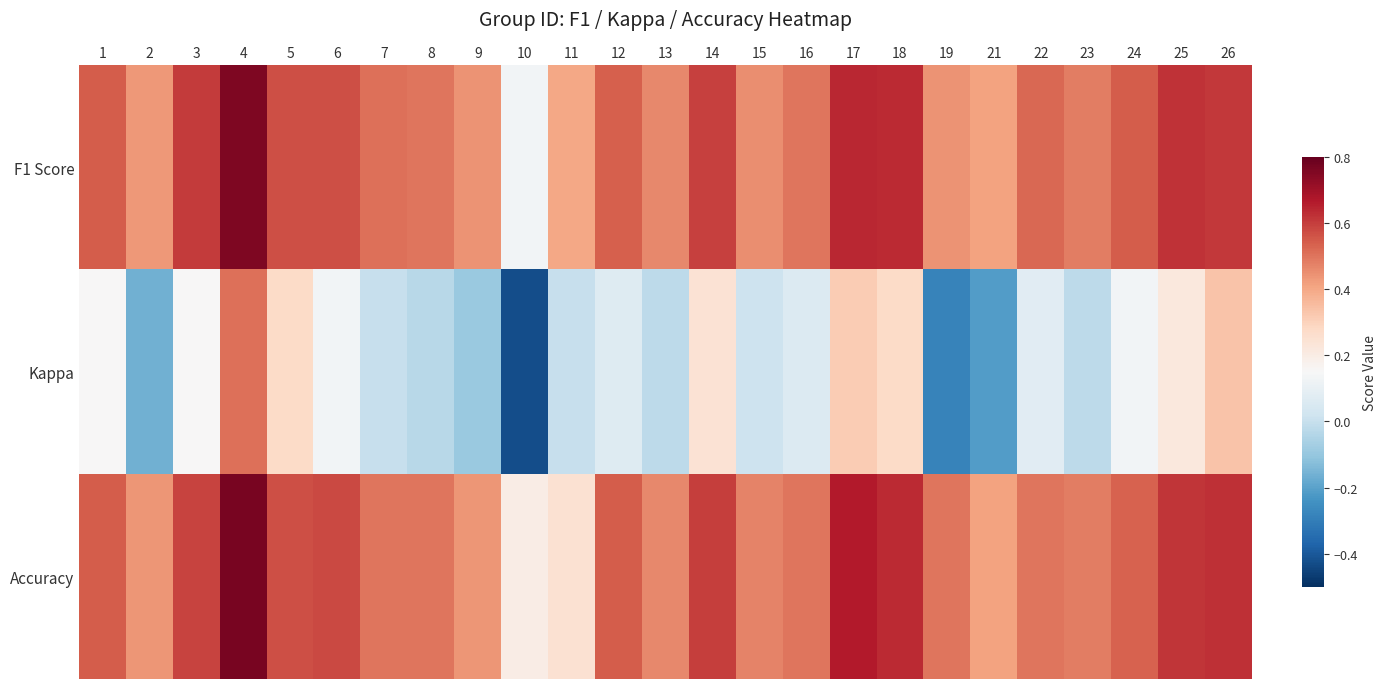

Rank the series by their maximum value, from highest to lowest.

Accuracy, F1 Score, Kappa